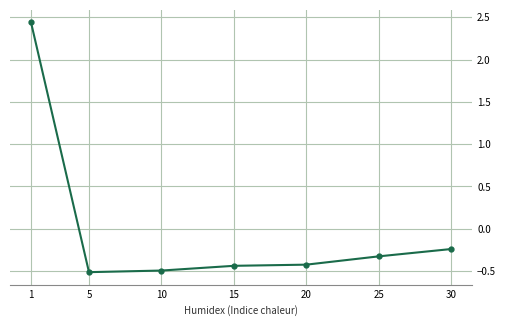

What is the smallest value displayed?

-0.5